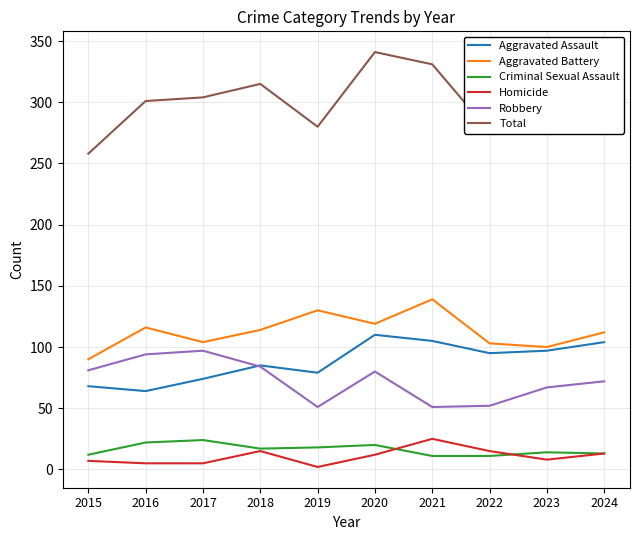

Is this an area chart (filled region under the line)?

No